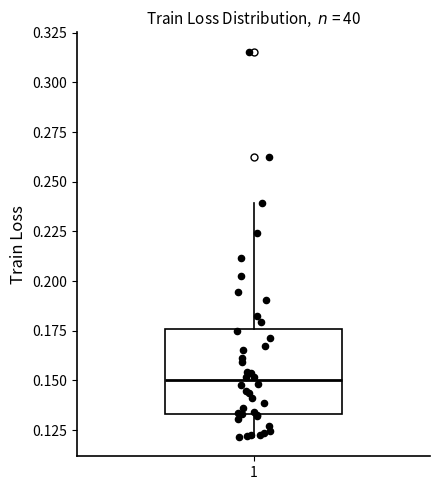

Transcribe this box plot: give where the median line is, the range the box spans, and where the two whiskers end, as read against the y-axis. The values are not printed on the chart, so give them approximately, as read against the axis.

median 0.150, box 0.135 to 0.175, whiskers 0.120 to 0.240